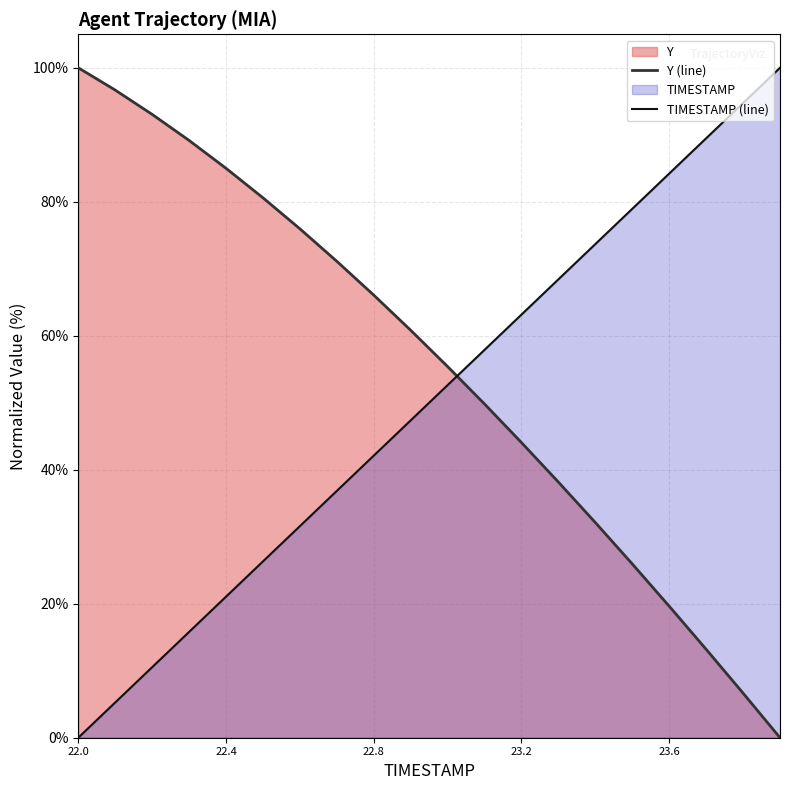

Which category has the highest value in the Y (line) series?

22.0